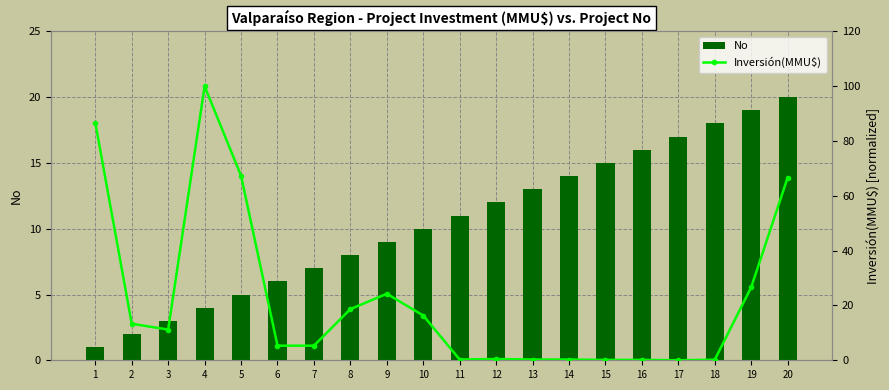

Which category has the highest value across all series?

4